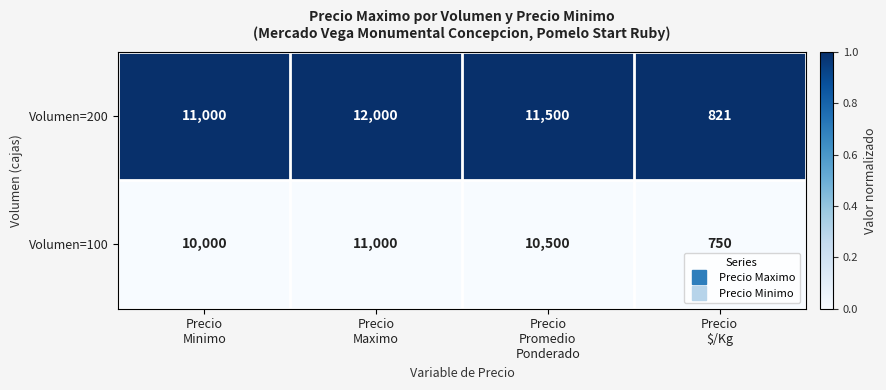

At which category is the sum across all series the highest?

Precio
Maximo